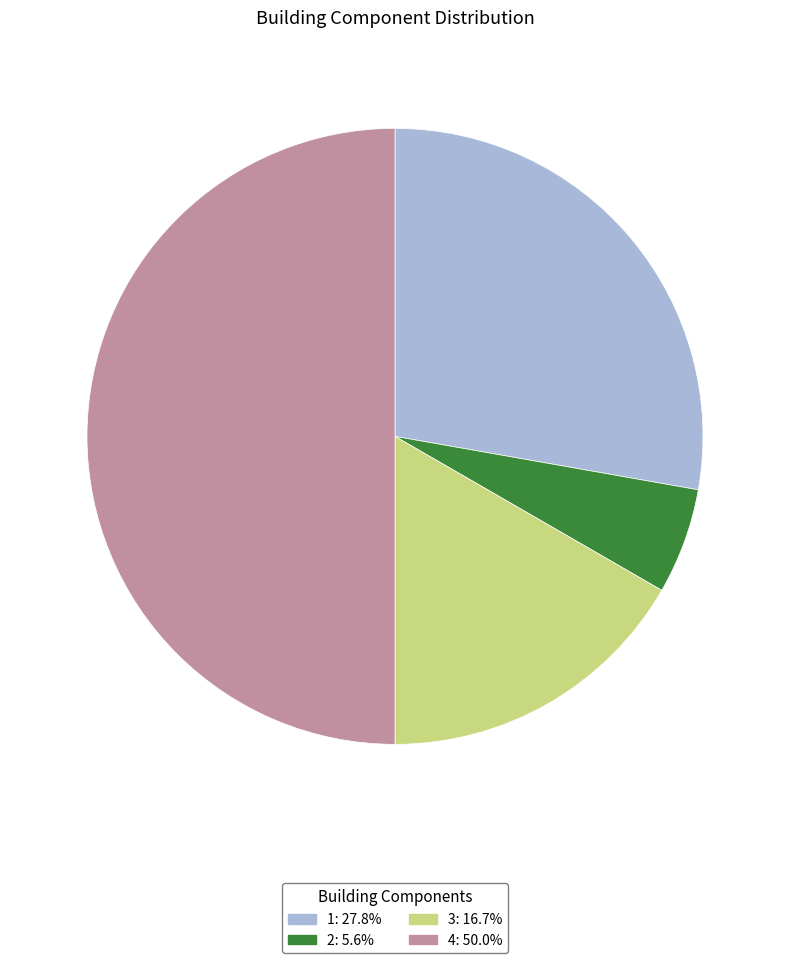

Is 2 the majority of the pie?

No